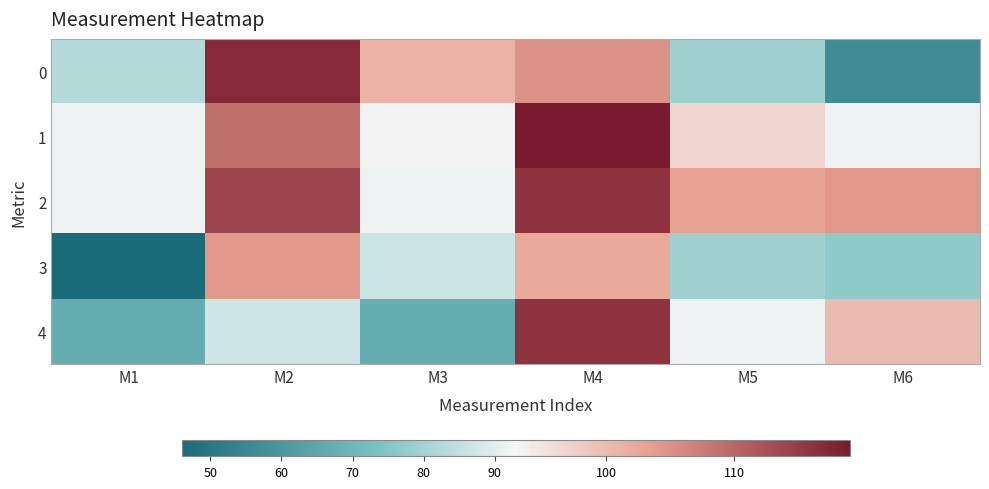

Reading left to right, list all the values displayed in this chart.

0: M1=83	M2=117	M3=101	M4=105	M5=79	M6=57
1: M1=92	M2=109	M3=93	M4=119	M5=97	M6=92
2: M1=92	M2=114	M3=92	M4=116	M5=103	M6=104
3: M1=46	M2=104	M3=86	M4=102	M5=79	M6=77
4: M1=67	M2=87	M3=67	M4=116	M5=92	M6=100